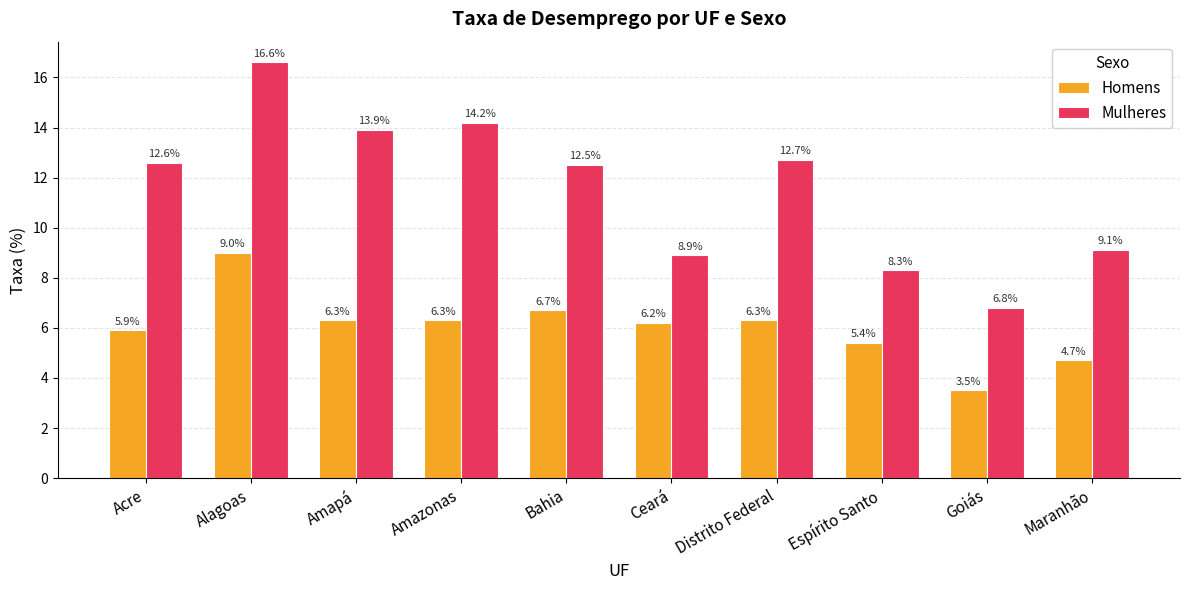

What is the average value of the Homens series?

6.0